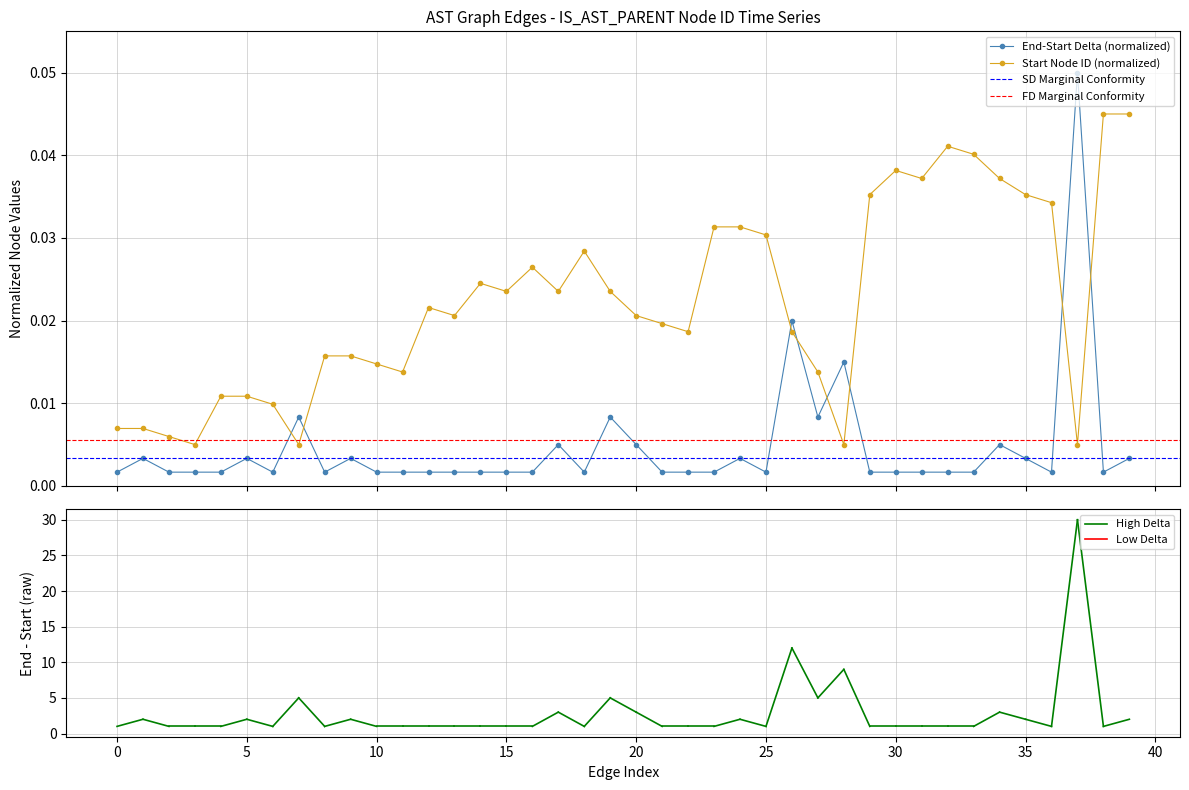

How many intersections are there between Start Node ID (normalized) and End-Start Delta (normalized)?

8